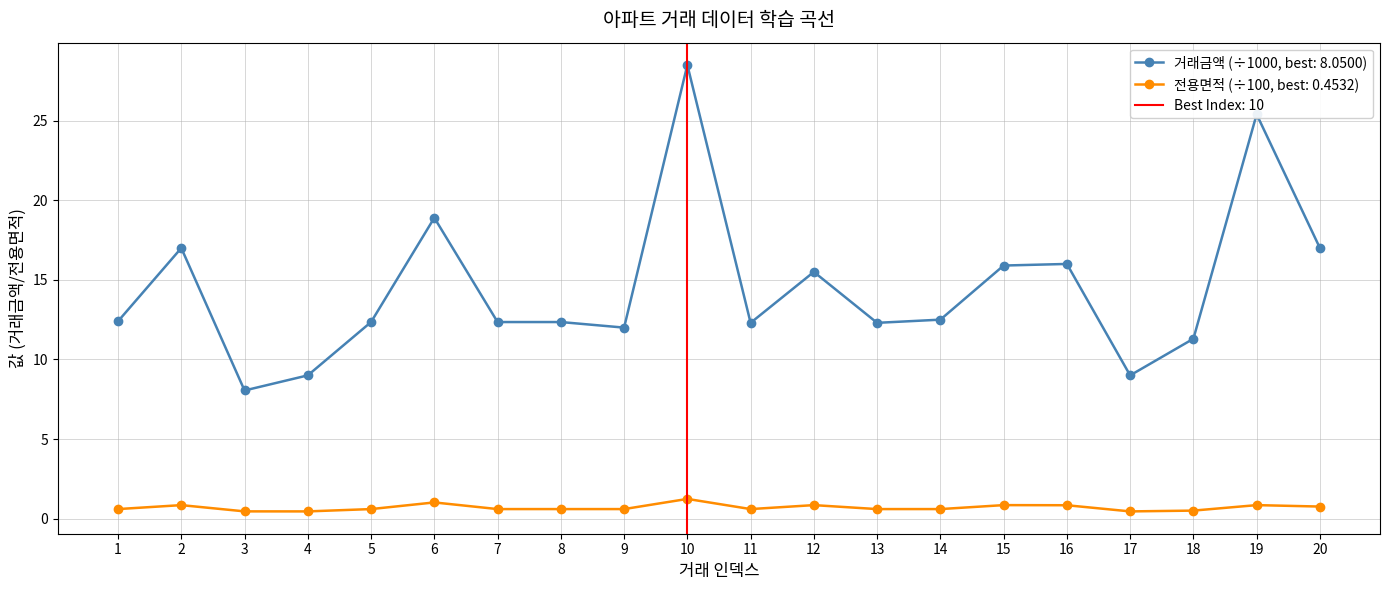

True or false: 거래금액 (÷1000, best: 8.0500) has a value of 12.4 at 1.

True